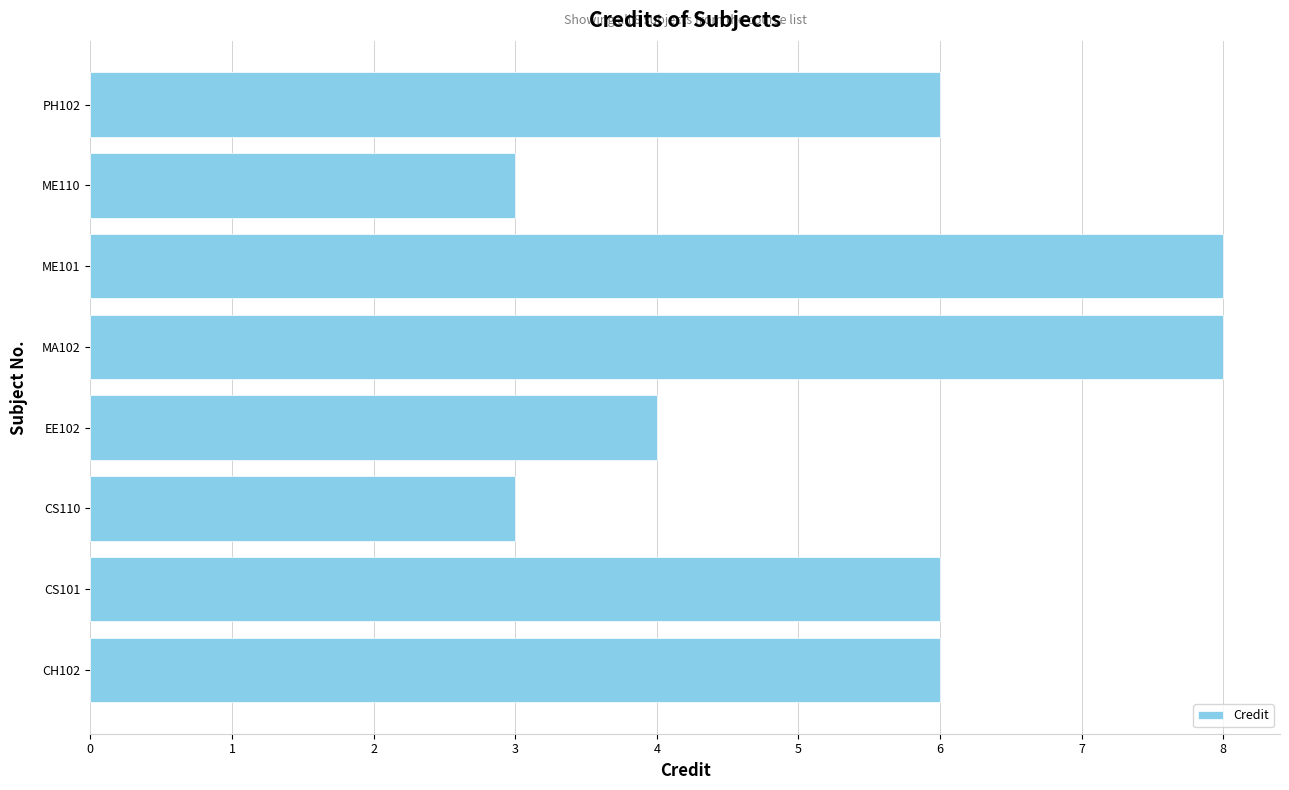

How many categories are shown in the chart?

8